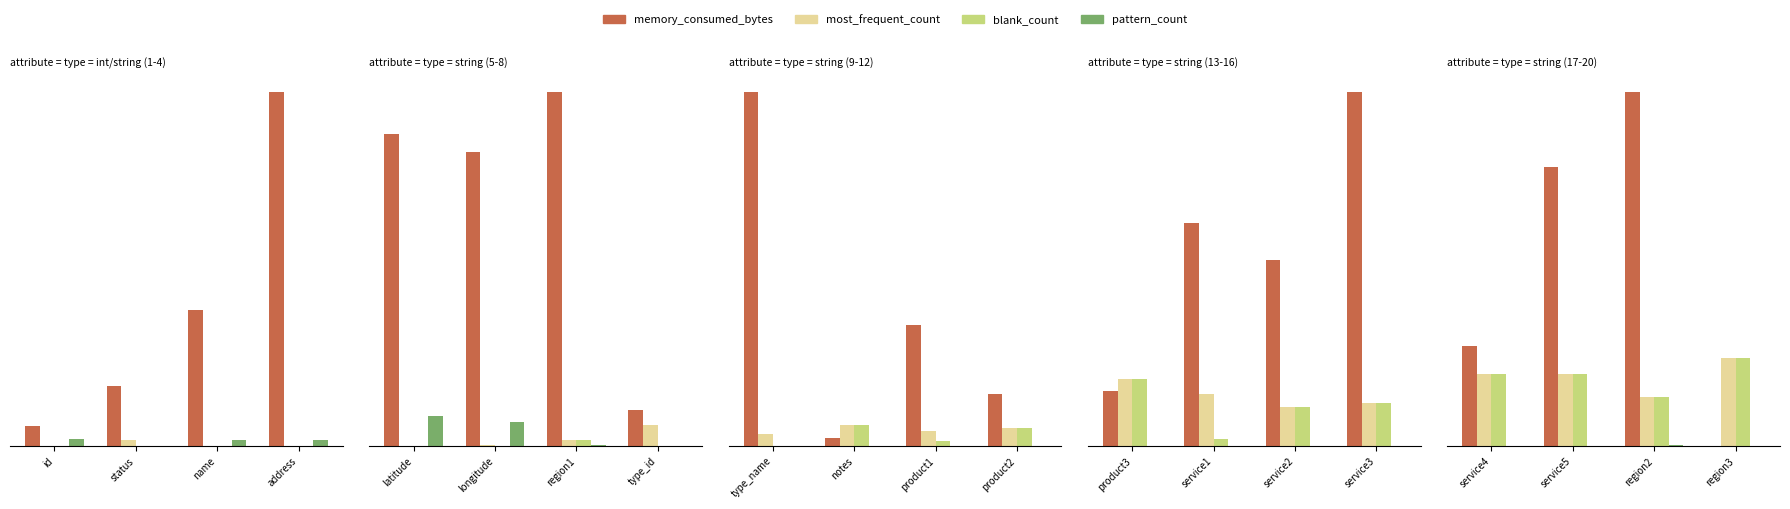

Which series has the largest total across all categories?

memory_consumed_bytes